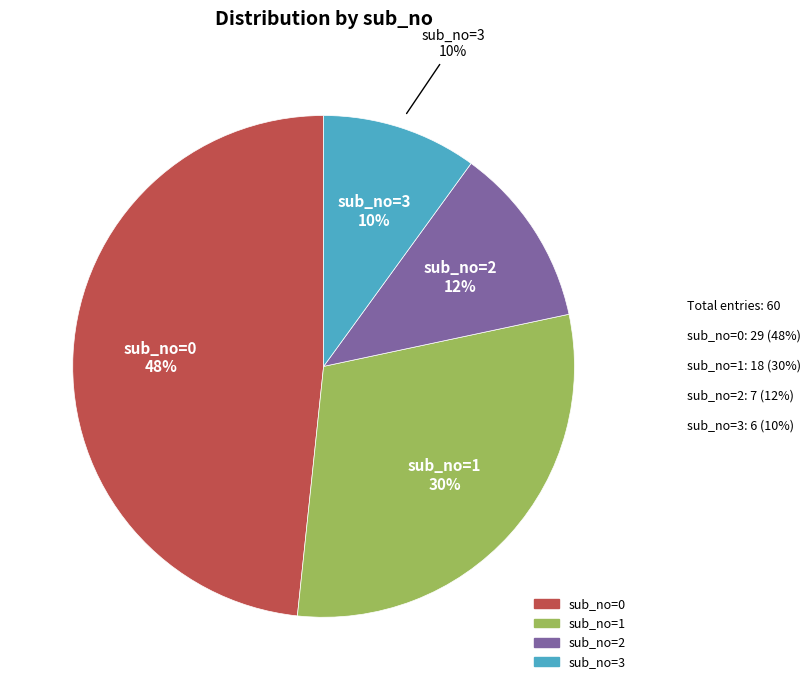

To the nearest percent, what is the difference between the sub_no=3 and sub_no=2 slice percentages?

2%